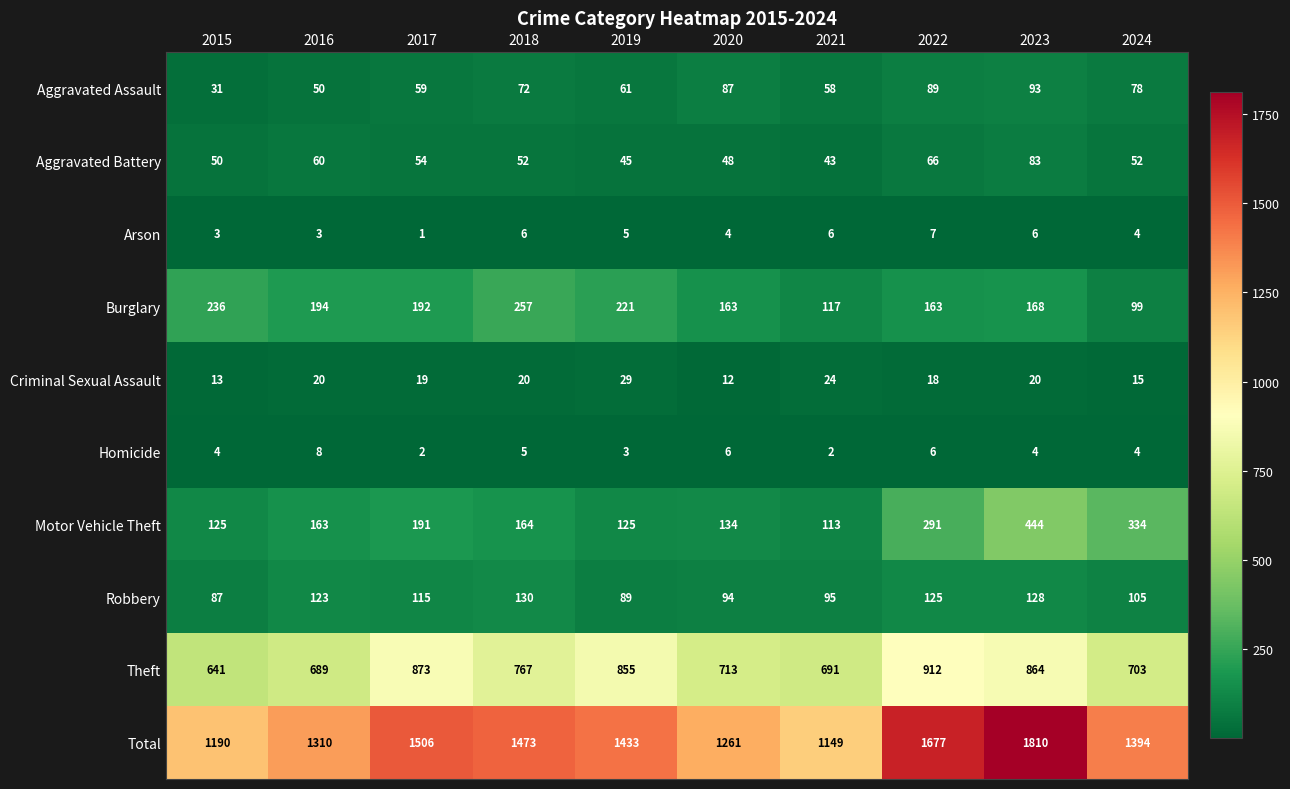

Which series changed the most between 2022 and 2024?

Total